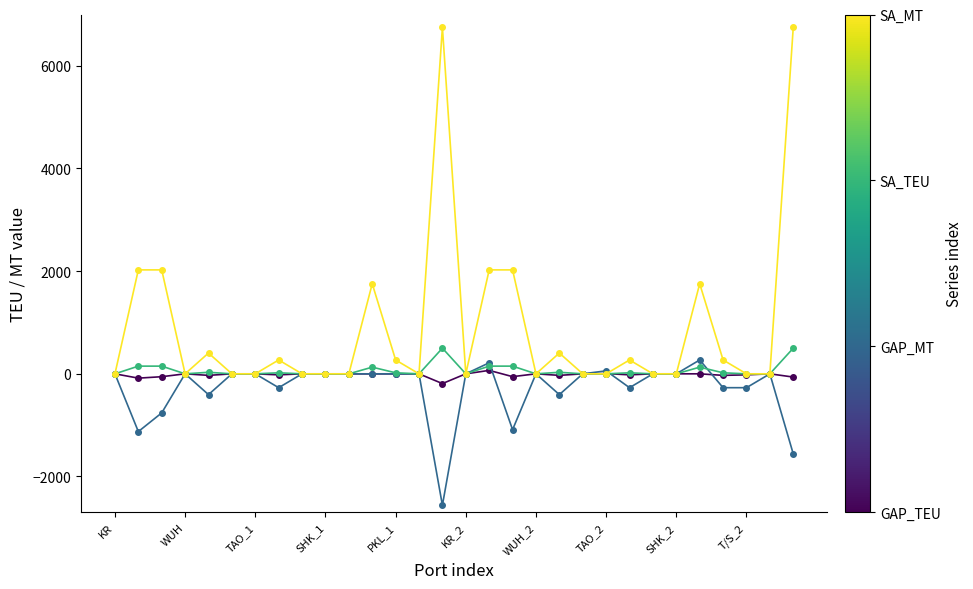

What is the greatest value displayed?

6750